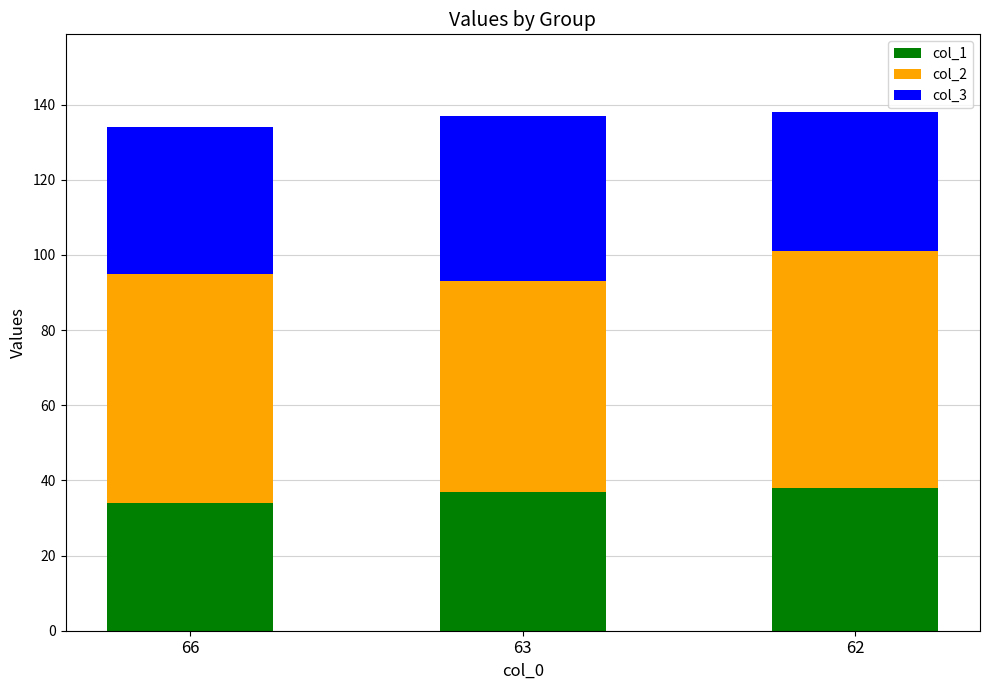

What value does the col_1 series have at 66?

34